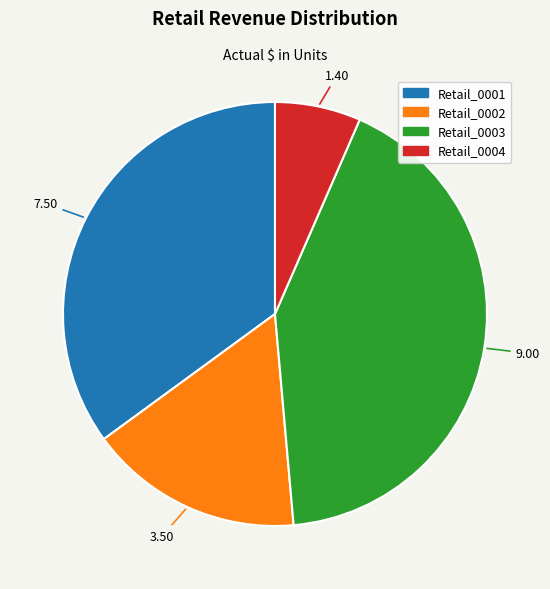

True or false: Retail_0002 accounts for 29% of the total.

False